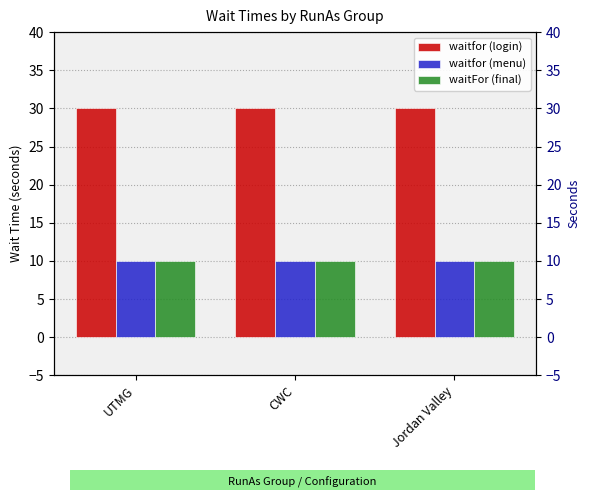

What is the label of the 1st bar from the left?

UTMG